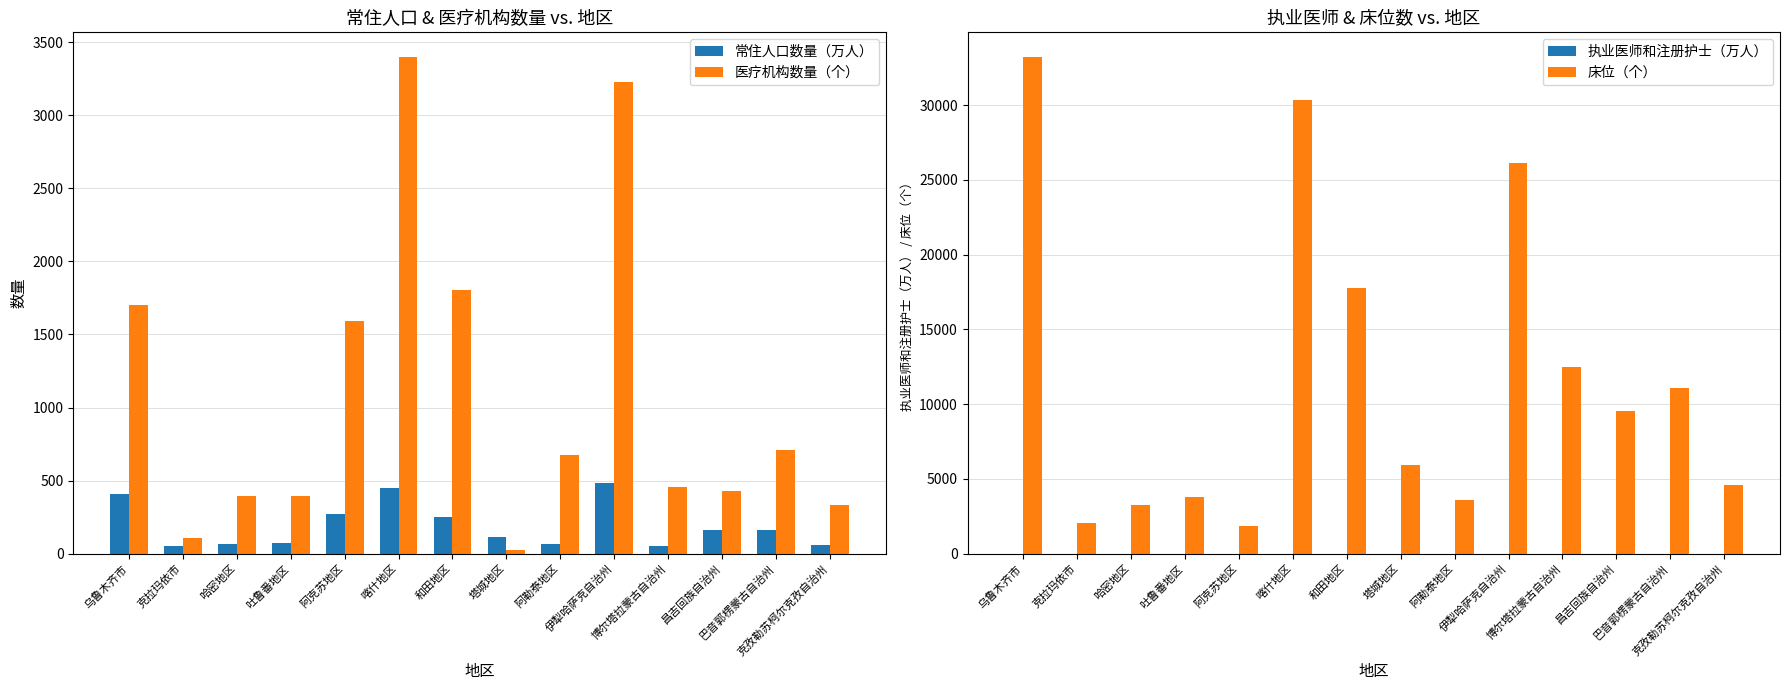

Is it true that 常住人口数量（万人） equals 161.3 at 昌吉回族自治州?

True